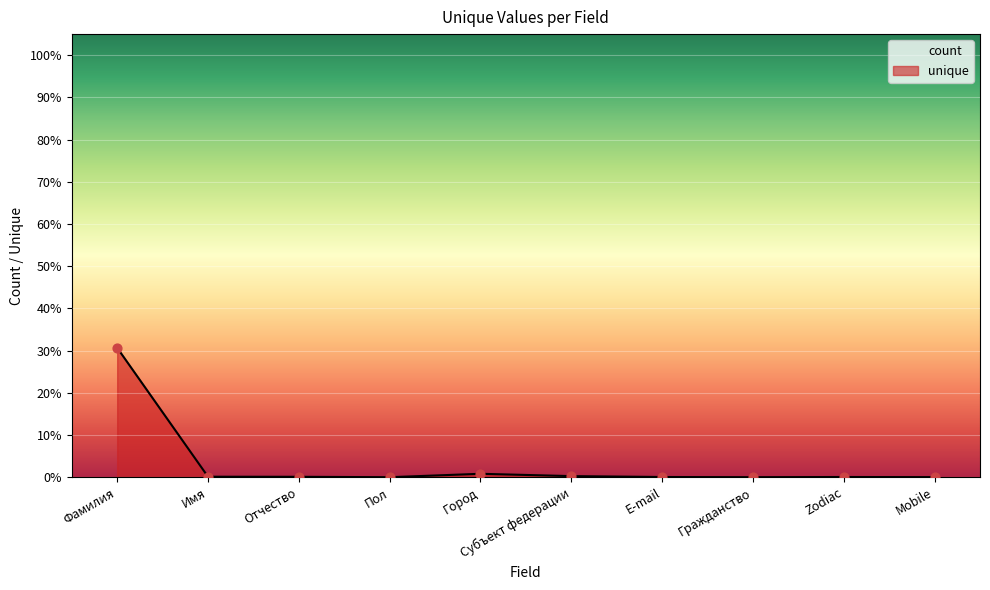

What is the change in value from Город to Субъект федерации?

-0.6